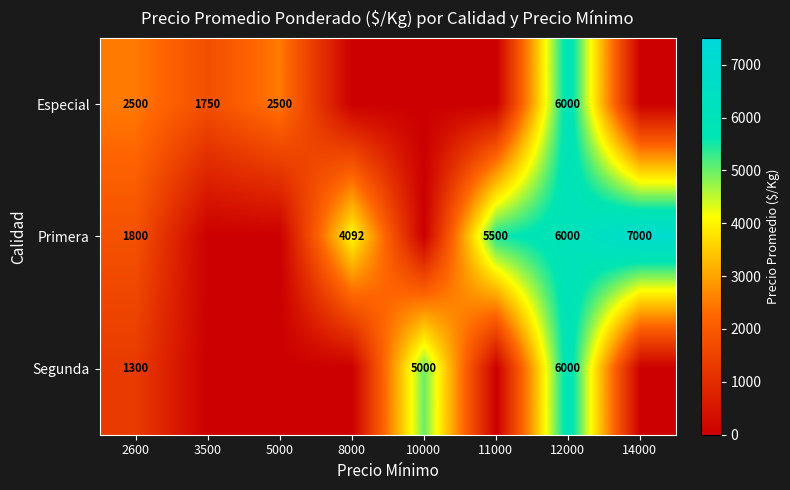

What is the sum of the Primera values at 11000 and 2600?

7300